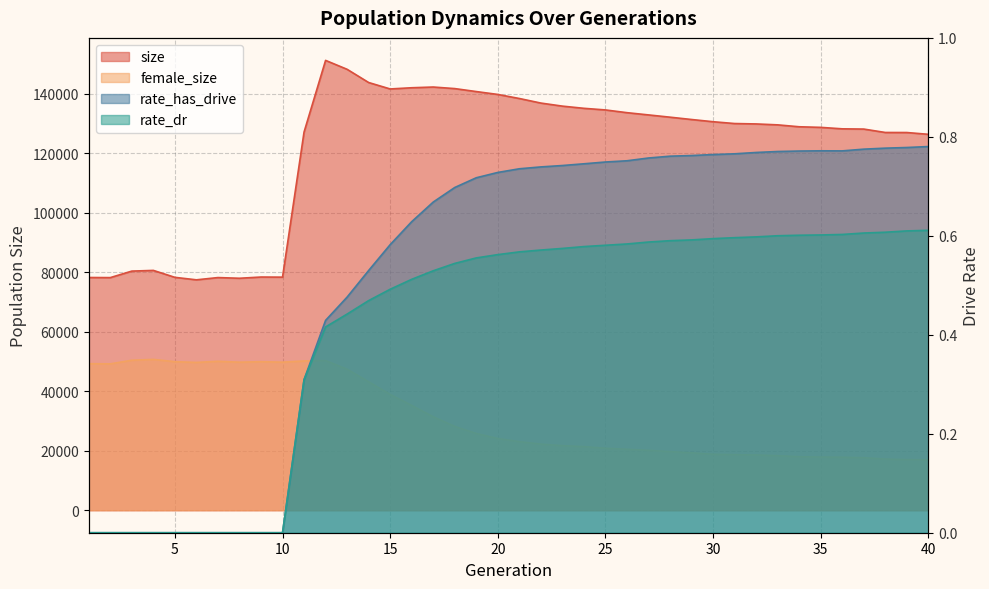

True or false: rate_has_drive and size intersect in this chart.

False